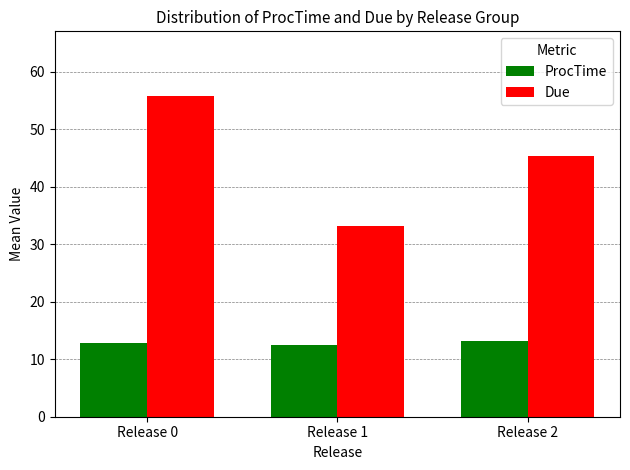

Count the number of categories in the chart.

3